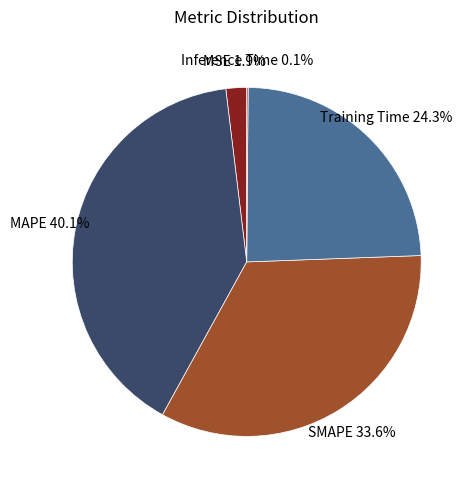

Is it true that MAPE is 40% of the pie?

True